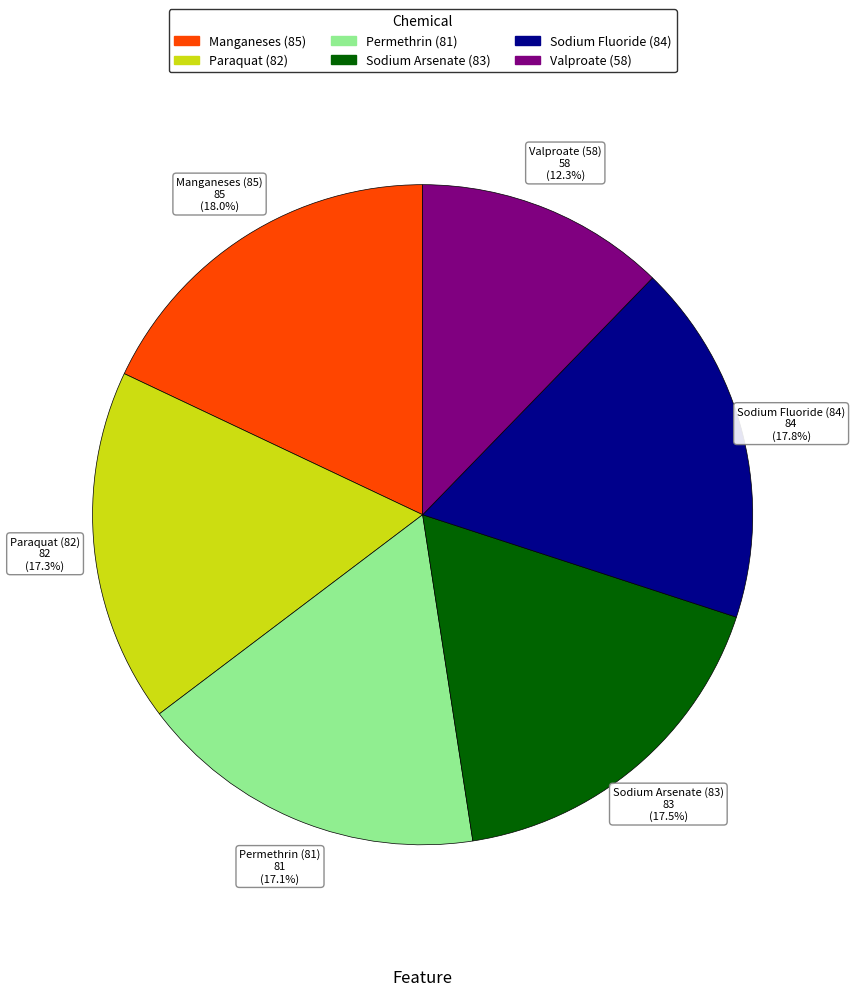

Is there any slice that represents more than half of the pie?

No